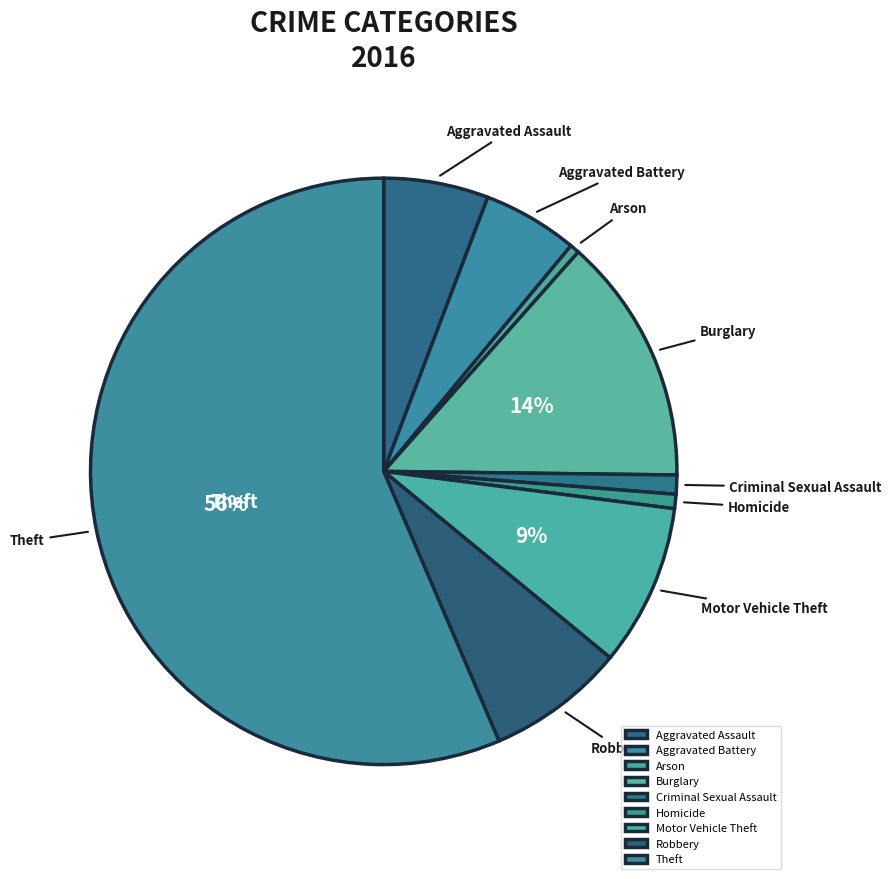

To the nearest percent, what is the average slice percentage?

11%